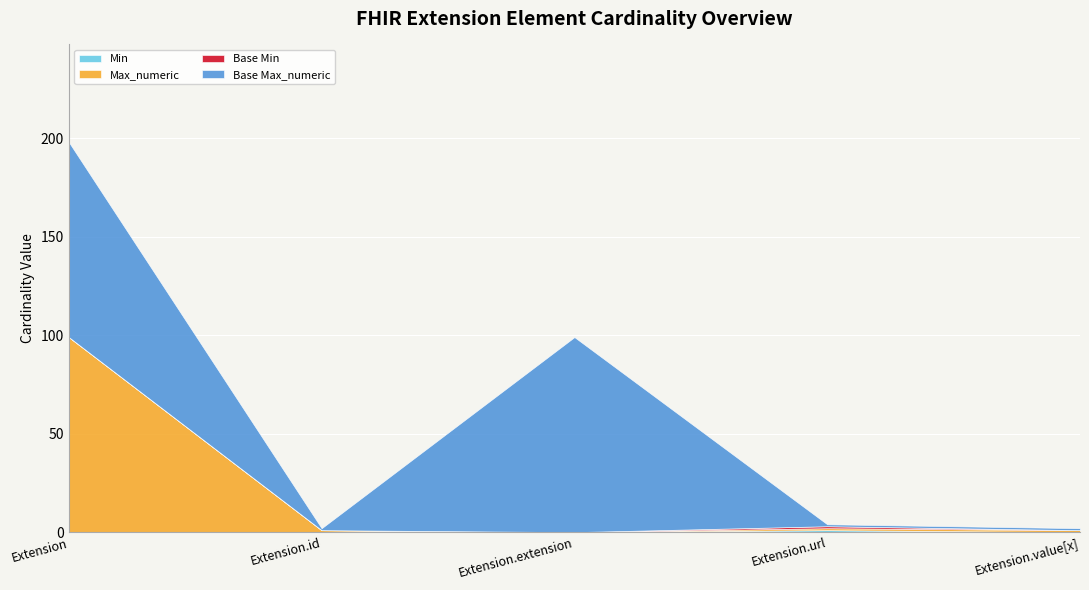

Reading left to right, what are all the values shown in this chart?

Min: 0	0	0	1	0
Max_numeric: 99	1	0	1	1
Base Min: 0	0	0	1	0
Base Max_numeric: 99	1	99	1	1